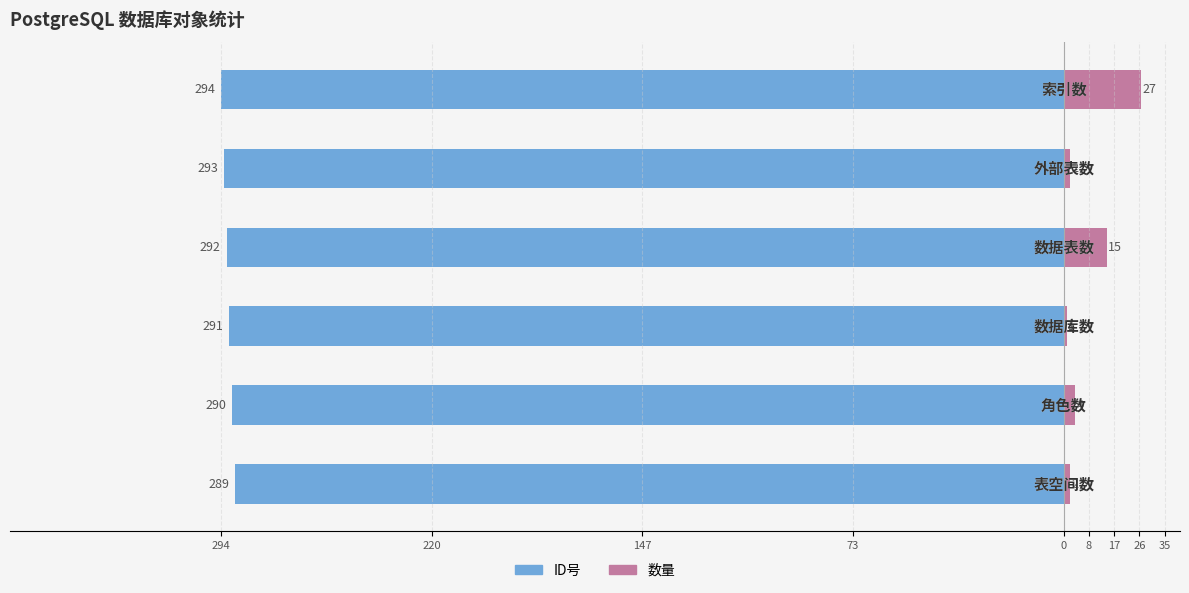

Are the bars horizontal?

Yes